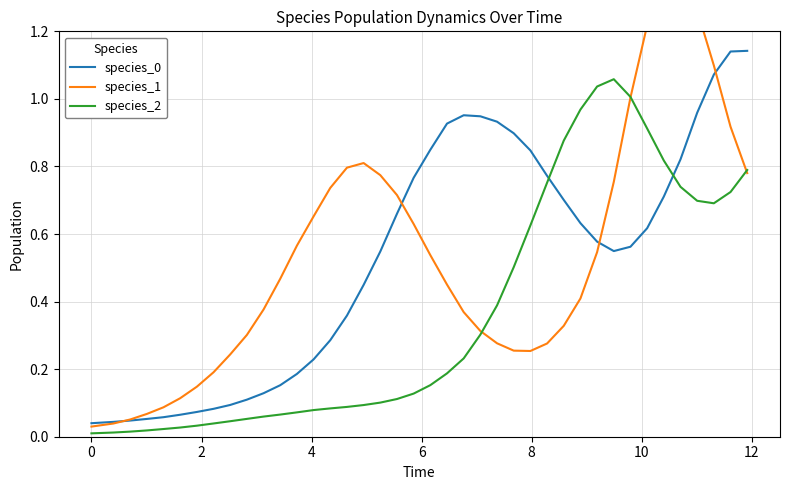

How many lines are shown in the chart?

3